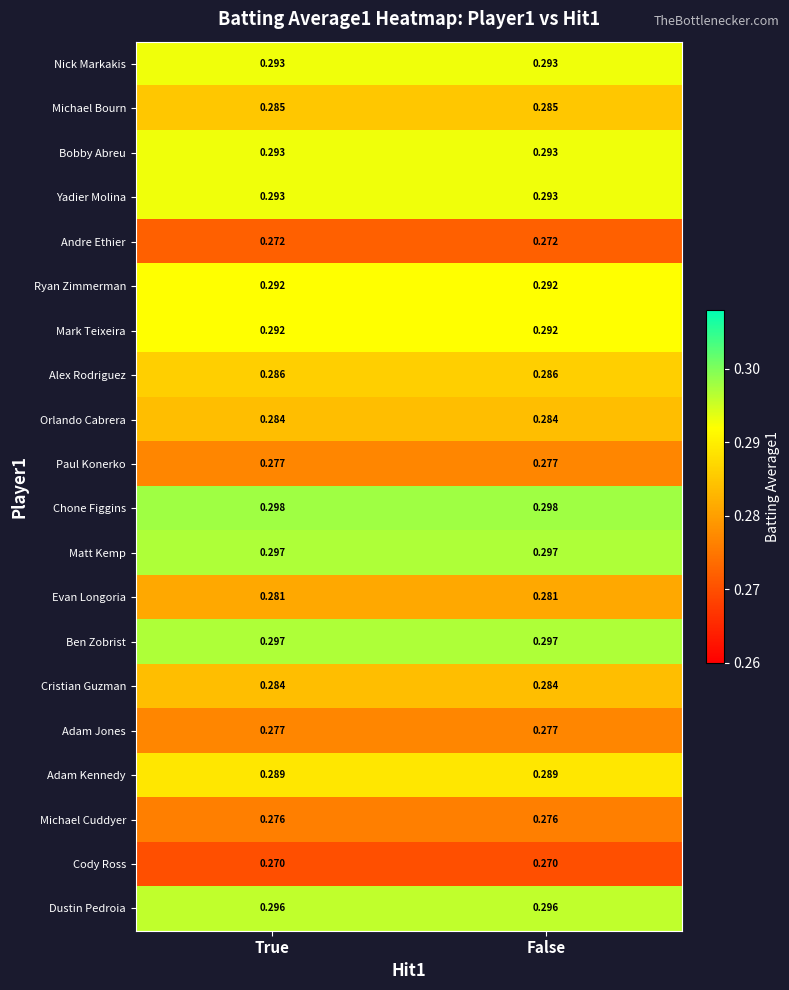

Is the value of Alex Rodriguez at False greater than the value of Cody Ross at True?

Yes